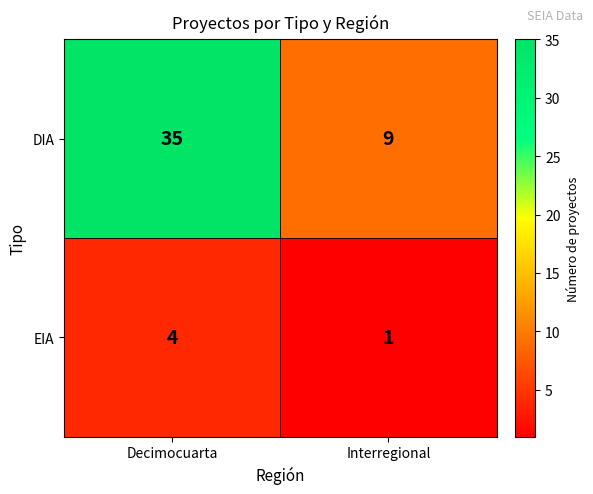

What is the total value across all series at Interregional?

10